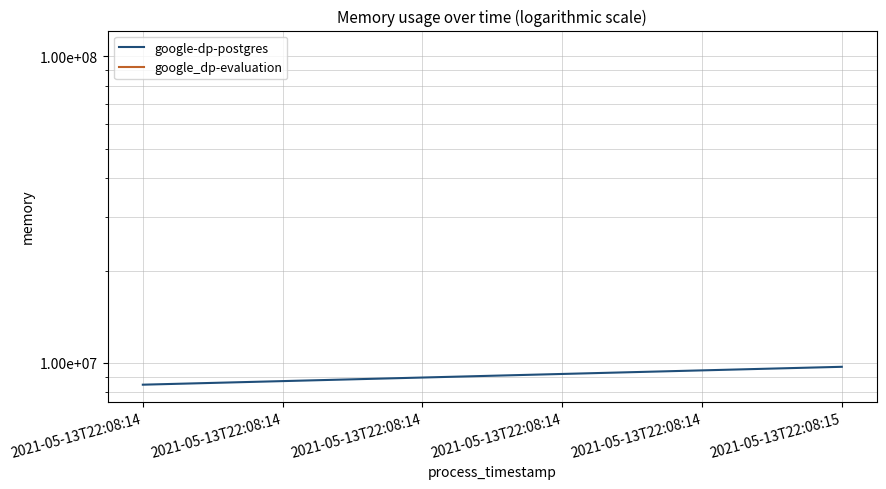

Approximately how many times larger is the value at 2021-05-13T22:08:14 compared to 2021-05-13T22:08:15?

0.9